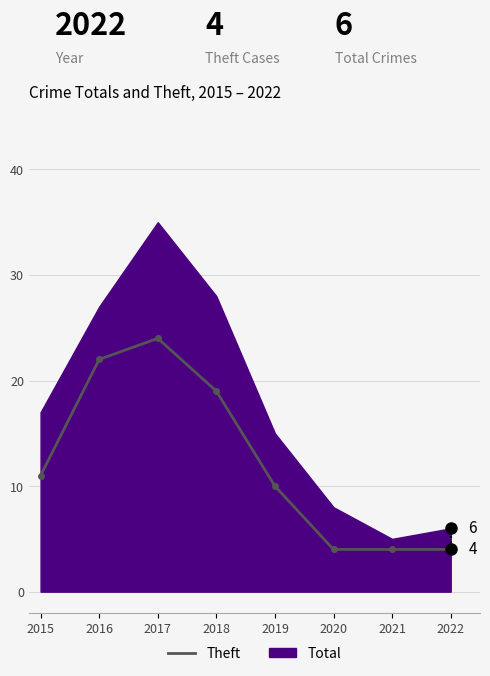

True or false: the data has more than 1 interior local peaks.

False